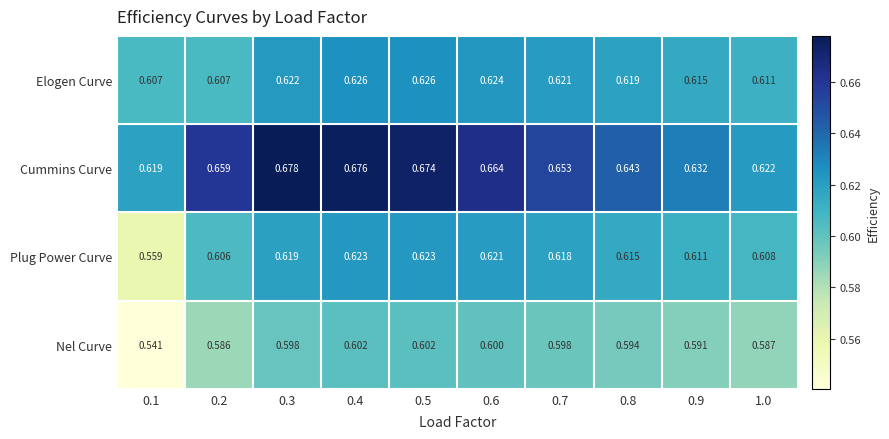

List the series in order of their peak value, lowest first.

Nel Curve, Plug Power Curve, Elogen Curve, Cummins Curve